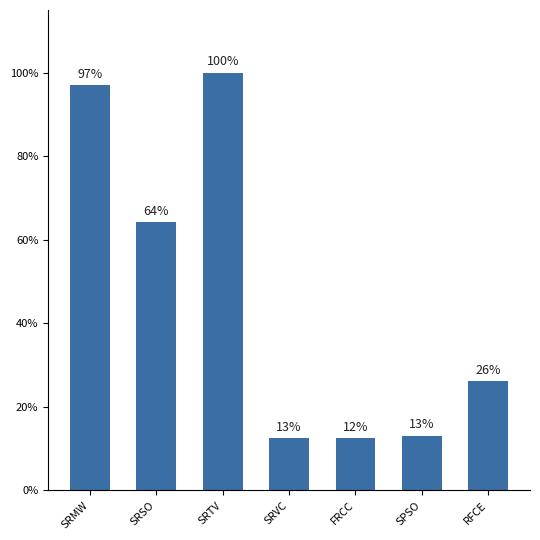

What is the average value?

0.5